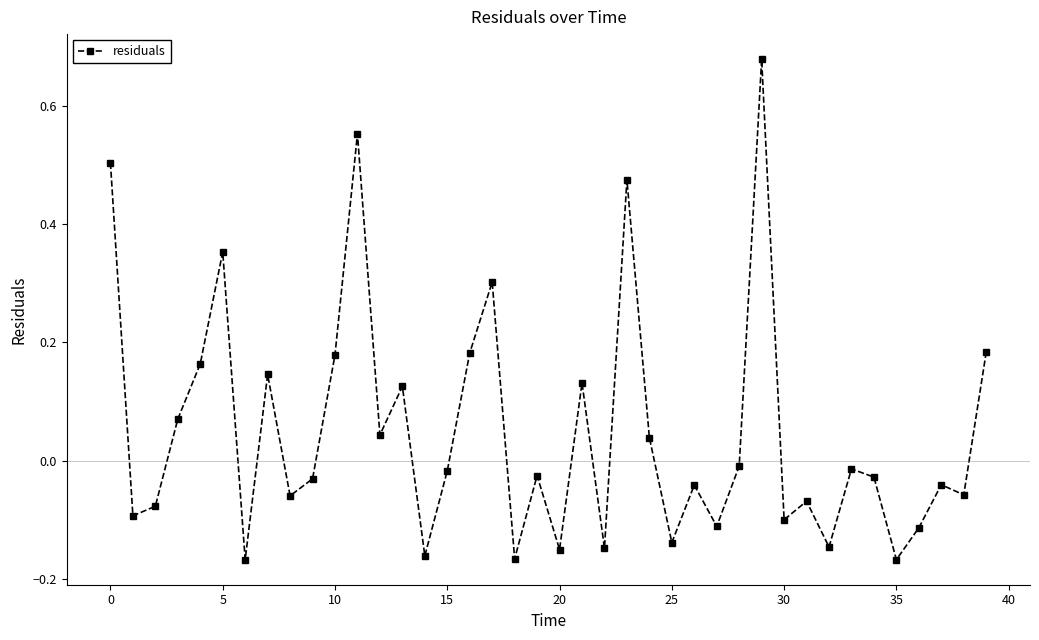

What is the difference between the maximum and minimum values?

0.8